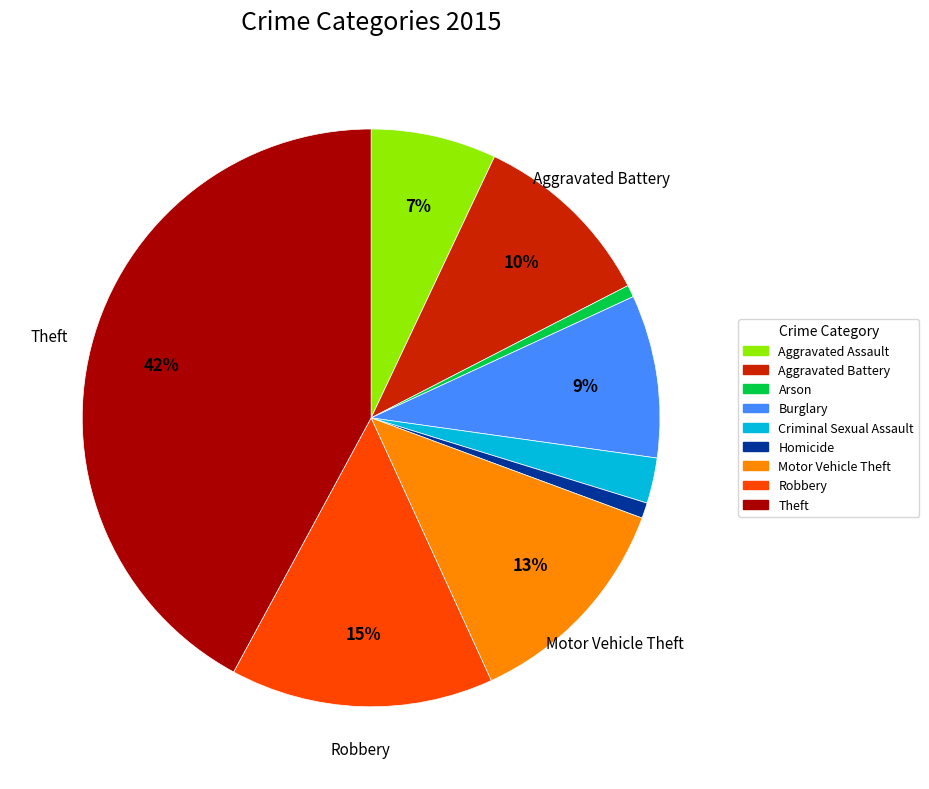

What percentage is the Robbery slice, to the nearest percent?

15%